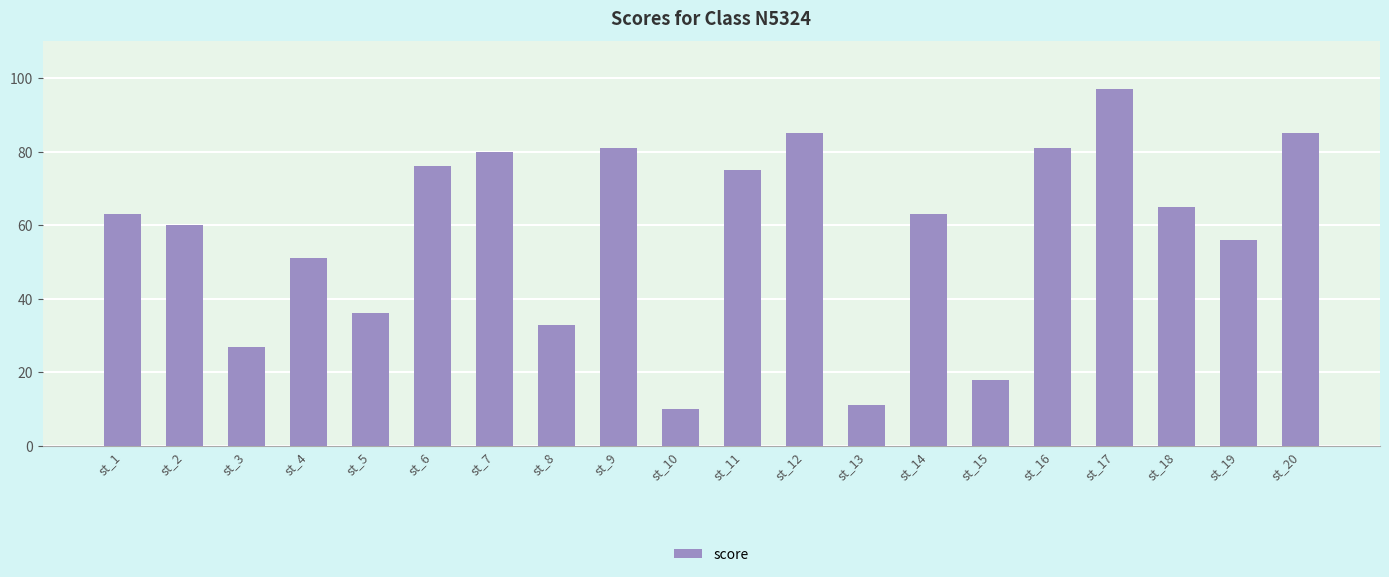

What is the smallest value displayed?

10